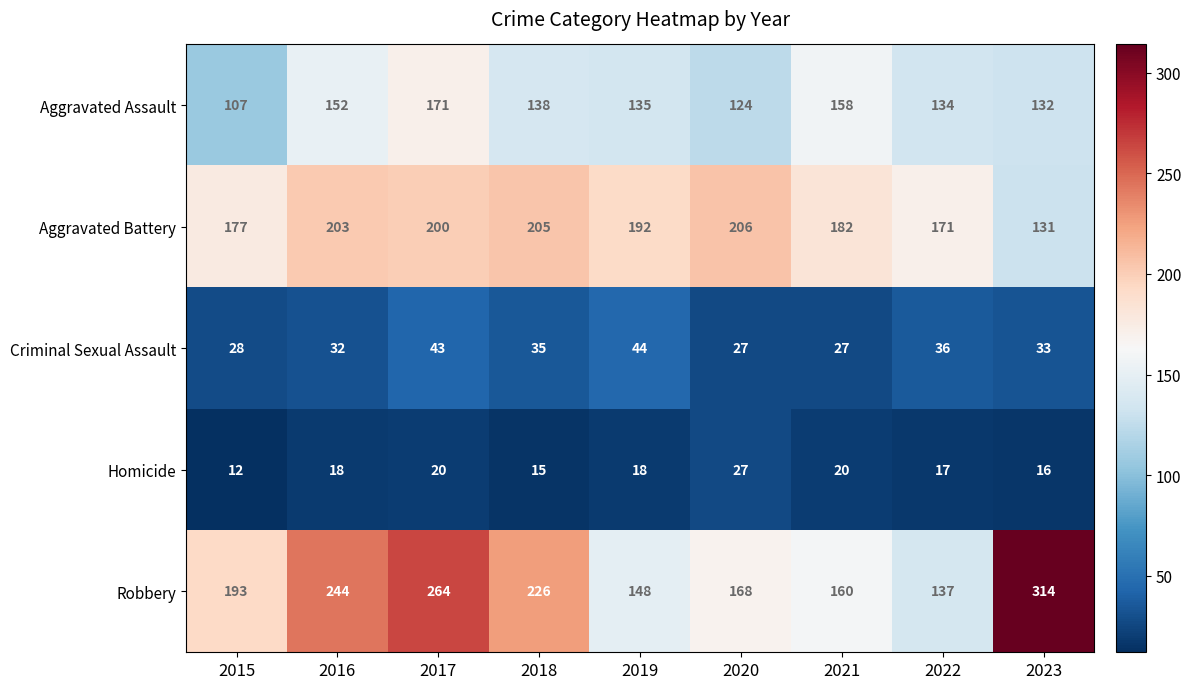

At which label does Aggravated Assault first exceed 135?

2016